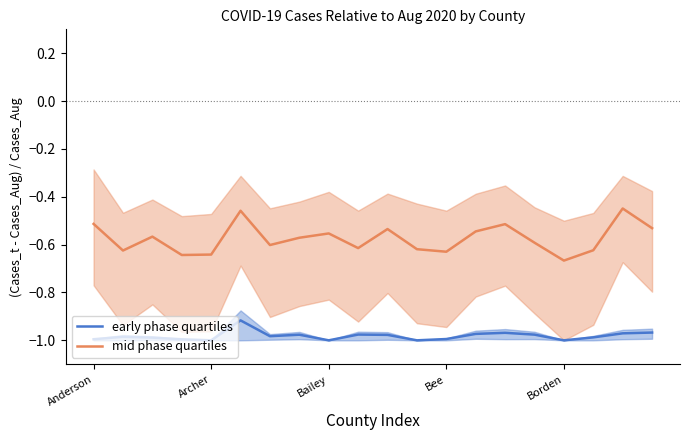

What is the total value across all series at 6?

-1.6